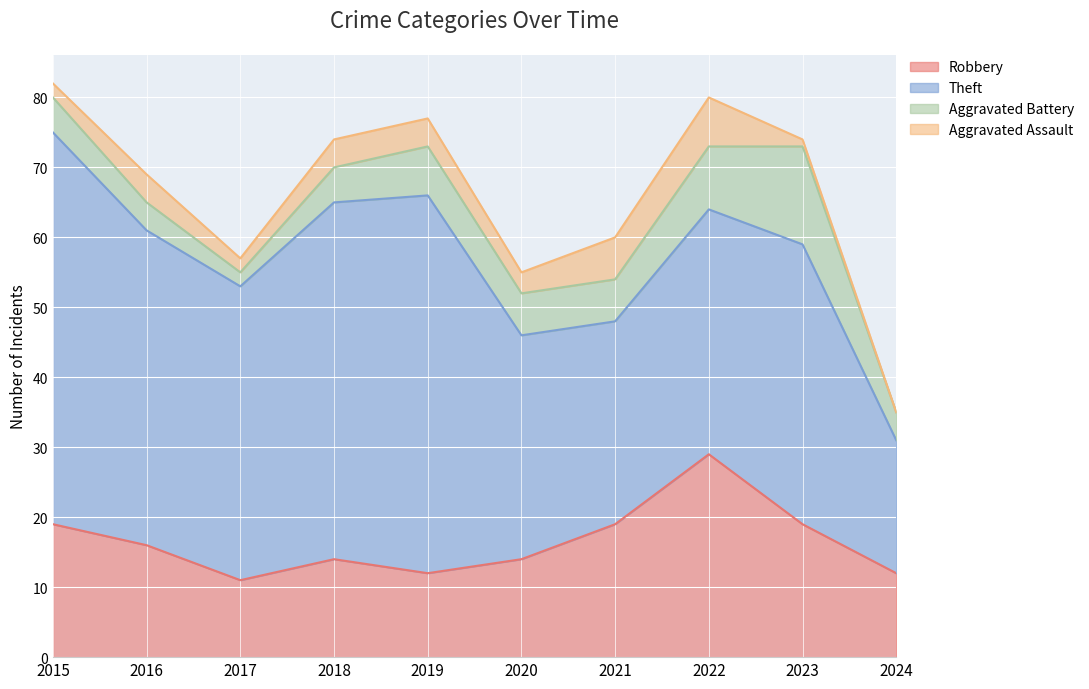

How many lines are shown in the chart?

4